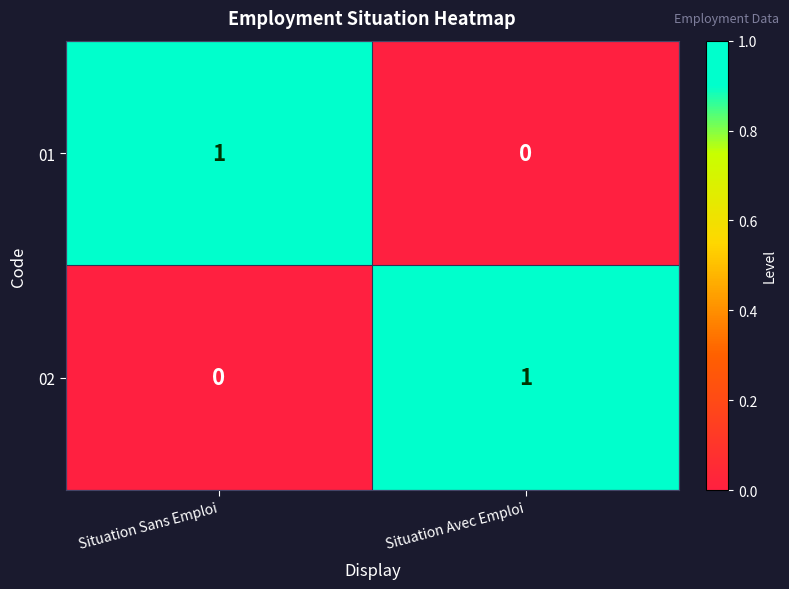

What is the total value across all series at Situation Sans Emploi?

1